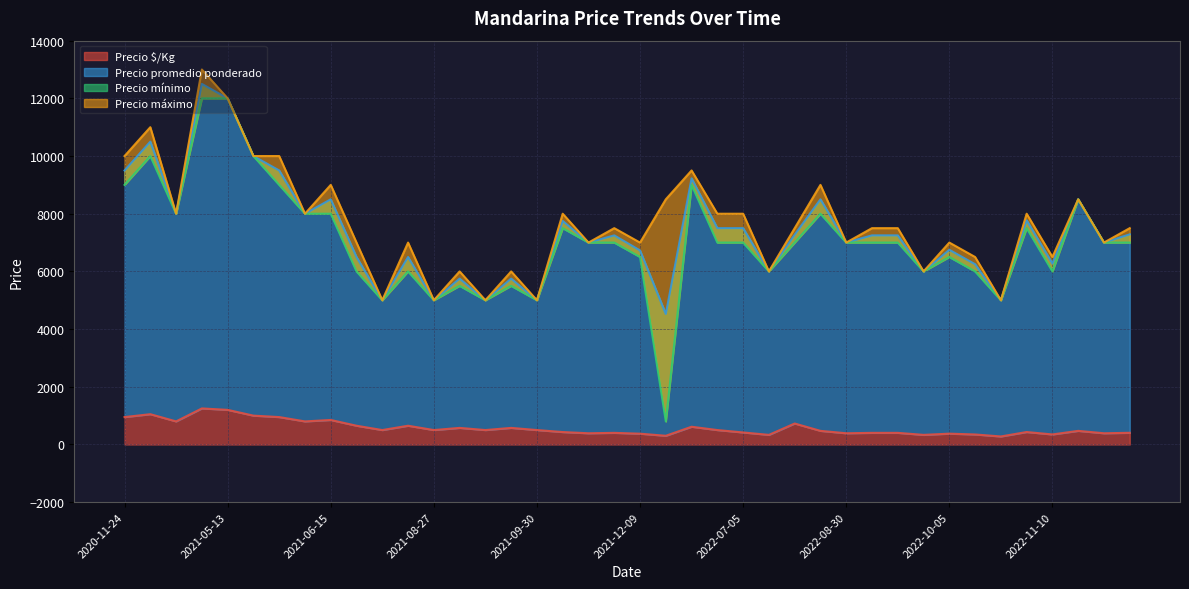

Which has a higher value, 2022-09-28 or 2021-12-22?

2022-09-28